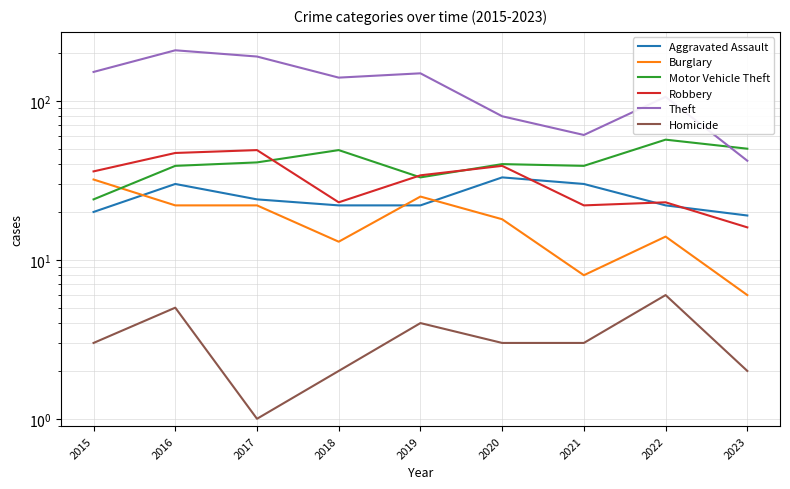

Which series ends up on top after the final intersection of Aggravated Assault and Robbery?

Aggravated Assault